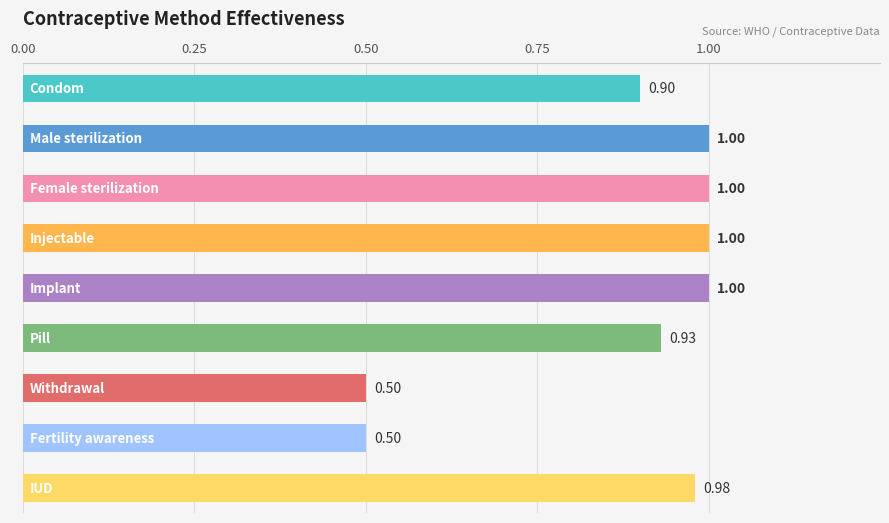

What is the difference between the maximum and minimum values?

0.5